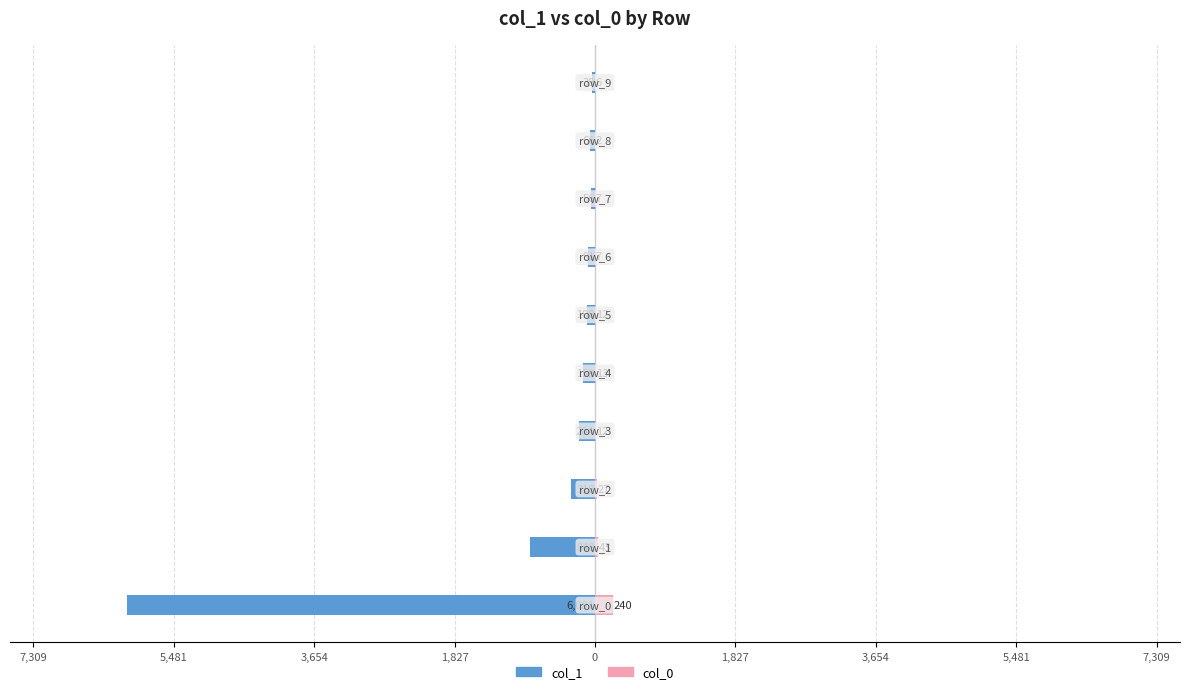

What is the difference between the second highest and minimum values in the col_0 series?

41